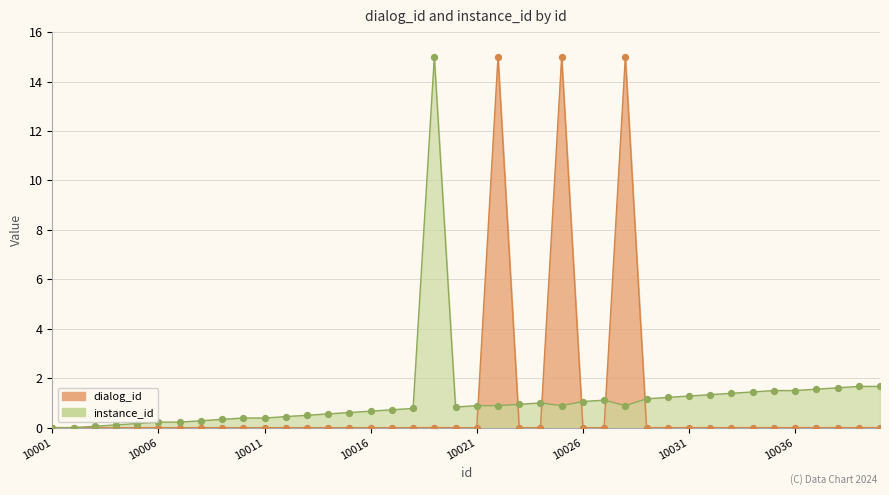

At which category is the sum across all series the highest?

10028